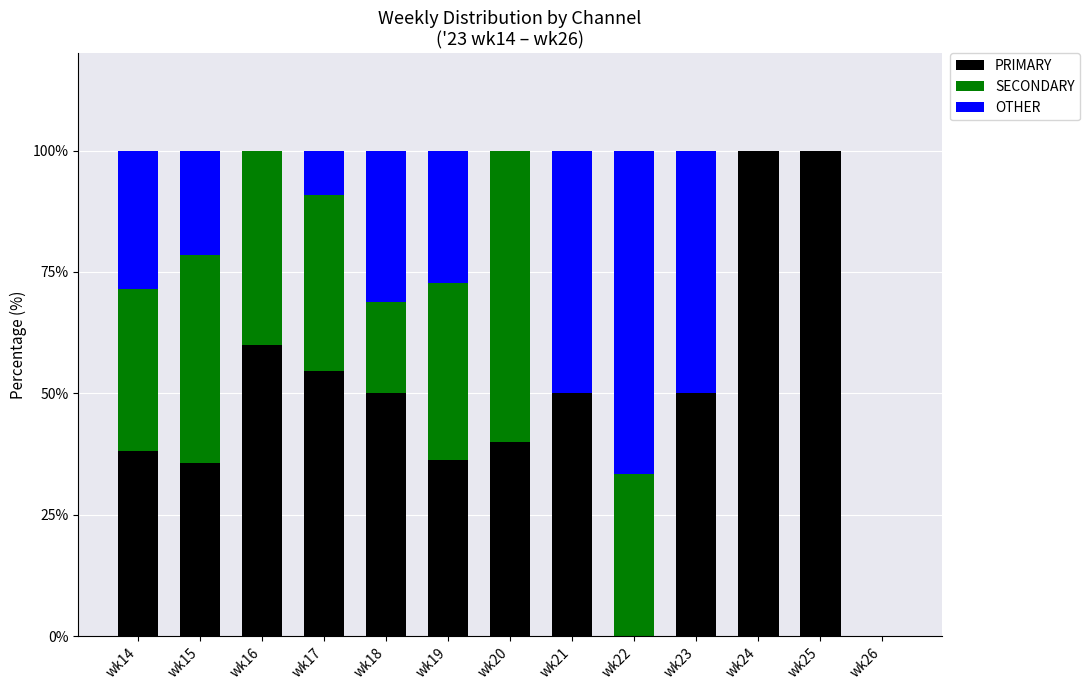

What is the total value across all series at wk23?

100.0